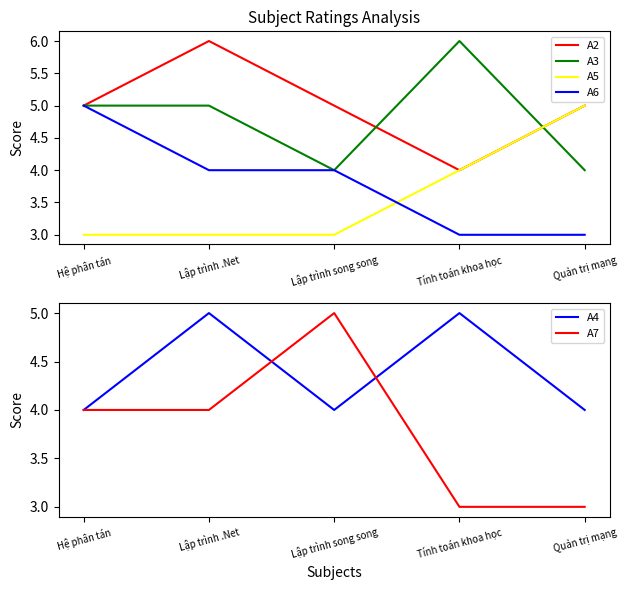

What are all the series names shown in the legend?

A2, A3, A5, A6, A4, A7